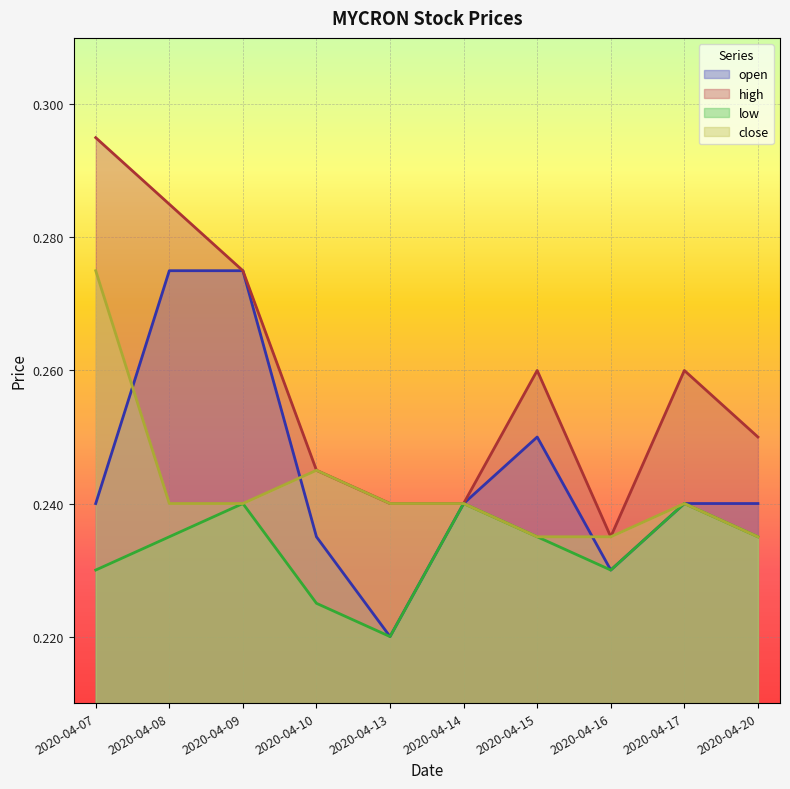

How many distinct data groups are displayed?

4